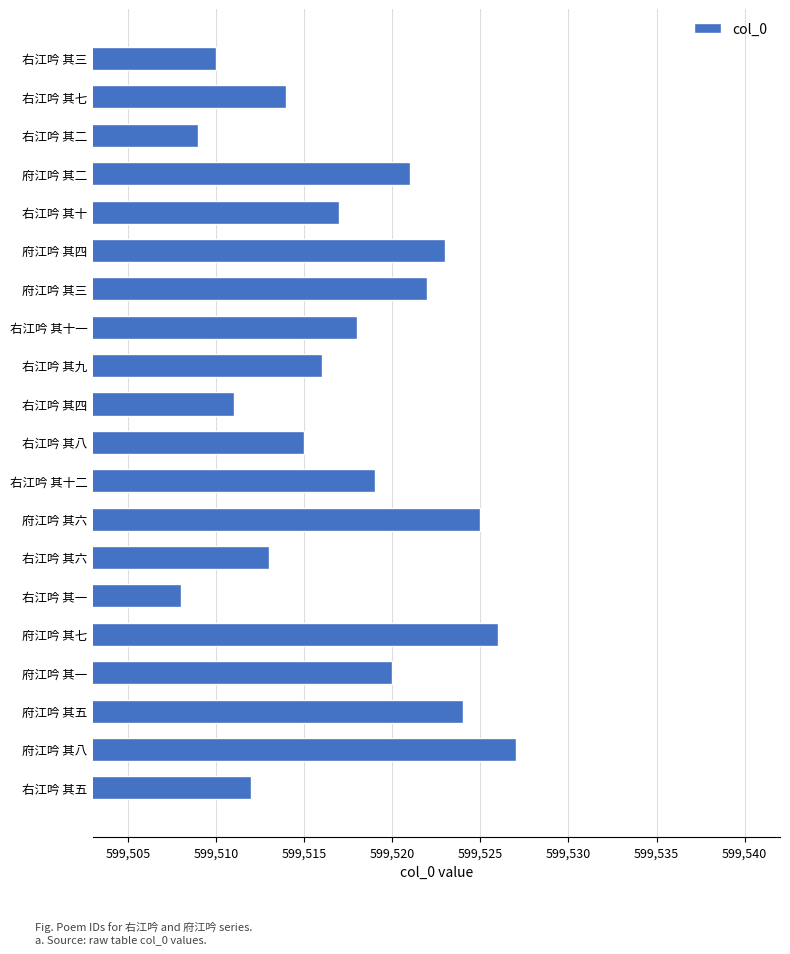

Reading top to bottom, what are all the values shown in this chart?

右江吟 其三=599510	右江吟 其七=599514	右江吟 其二=599509	府江吟 其二=599521	右江吟 其十=599517	府江吟 其四=599523	府江吟 其三=599522	右江吟 其十一=599518	右江吟 其九=599516	右江吟 其四=599511	右江吟 其八=599515	右江吟 其十二=599519	府江吟 其六=599525	右江吟 其六=599513	右江吟 其一=599508	府江吟 其七=599526	府江吟 其一=599520	府江吟 其五=599524	府江吟 其八=599527	右江吟 其五=599512